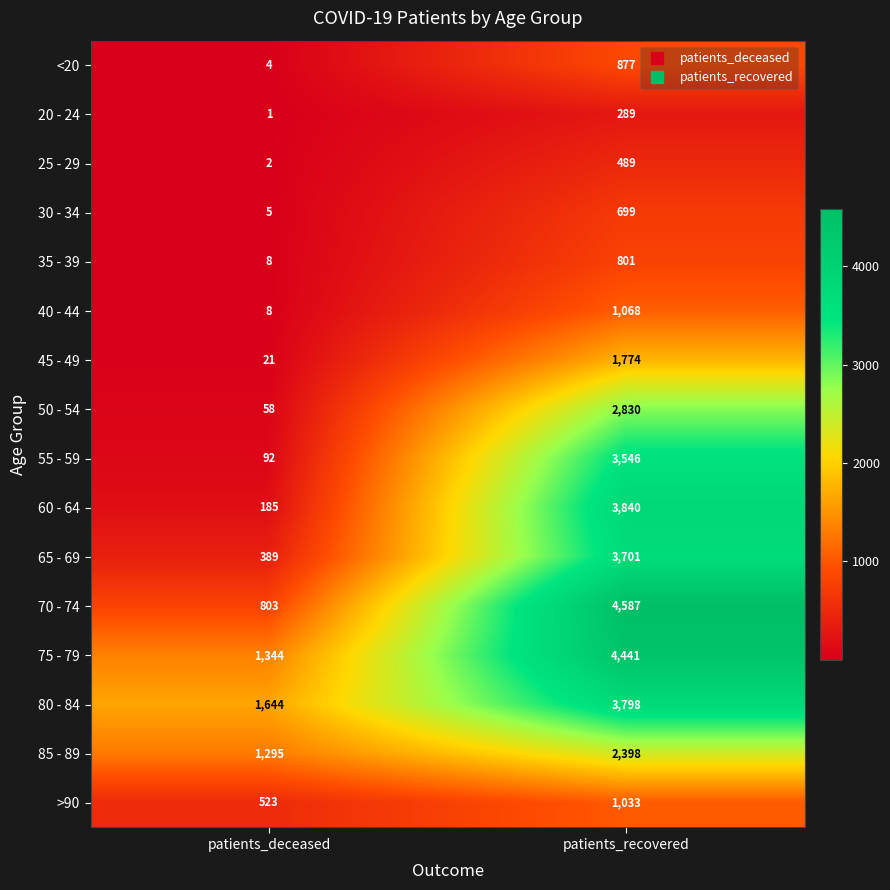

What is the spread (max minus min) of values at patients_recovered?

4298